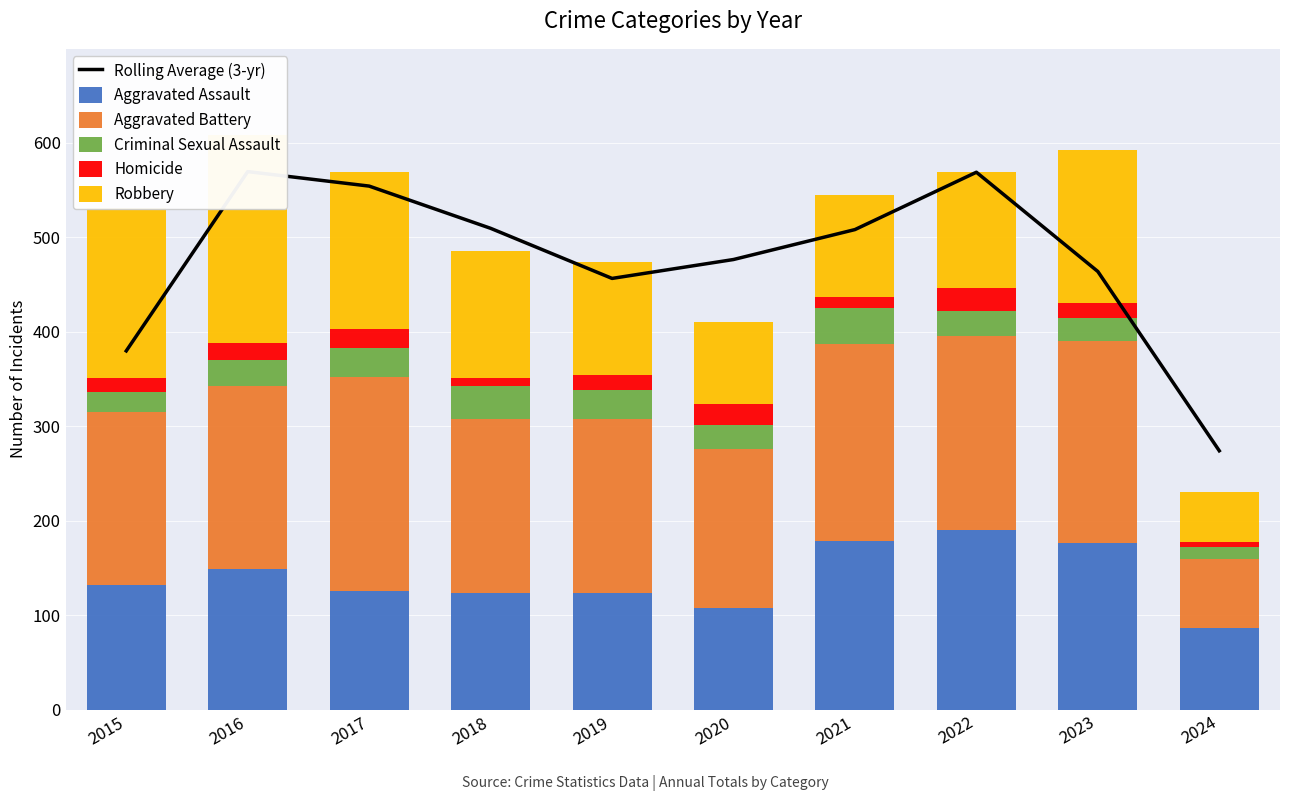

Is it true that Aggravated Assault equals 94.0 at 2023?

False